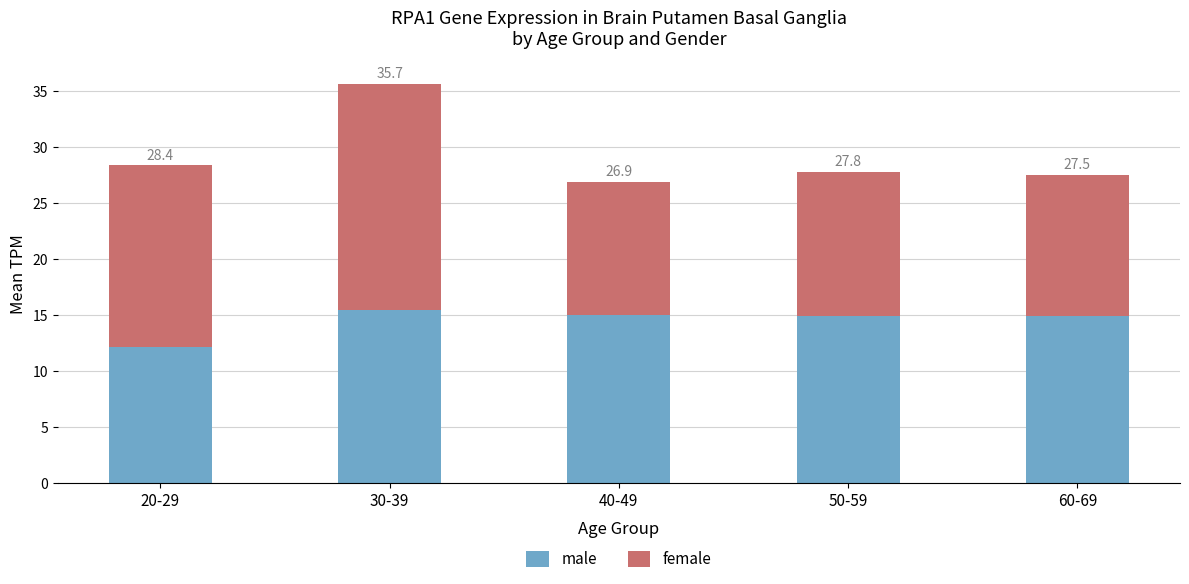

What is the difference between the female values at 30-39 and 20-29?

3.9